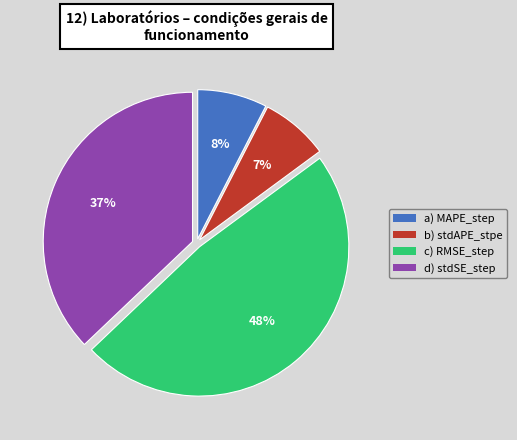

Is there a majority slice in this chart?

No